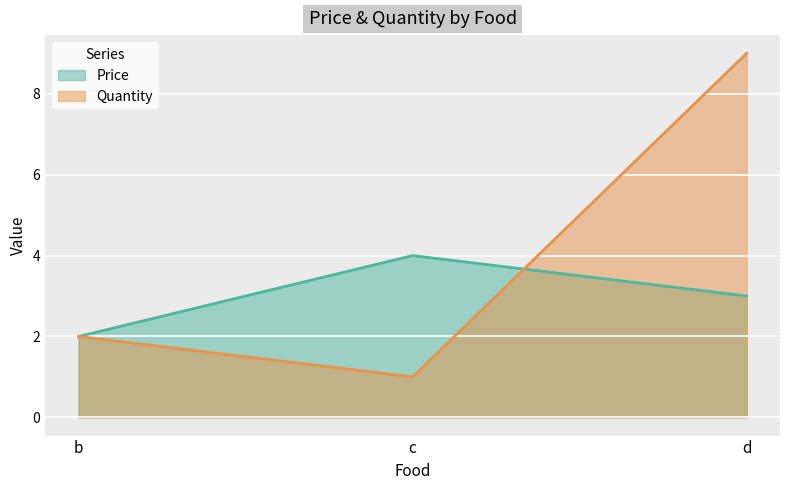

What is the maximum value shown in the chart?

9